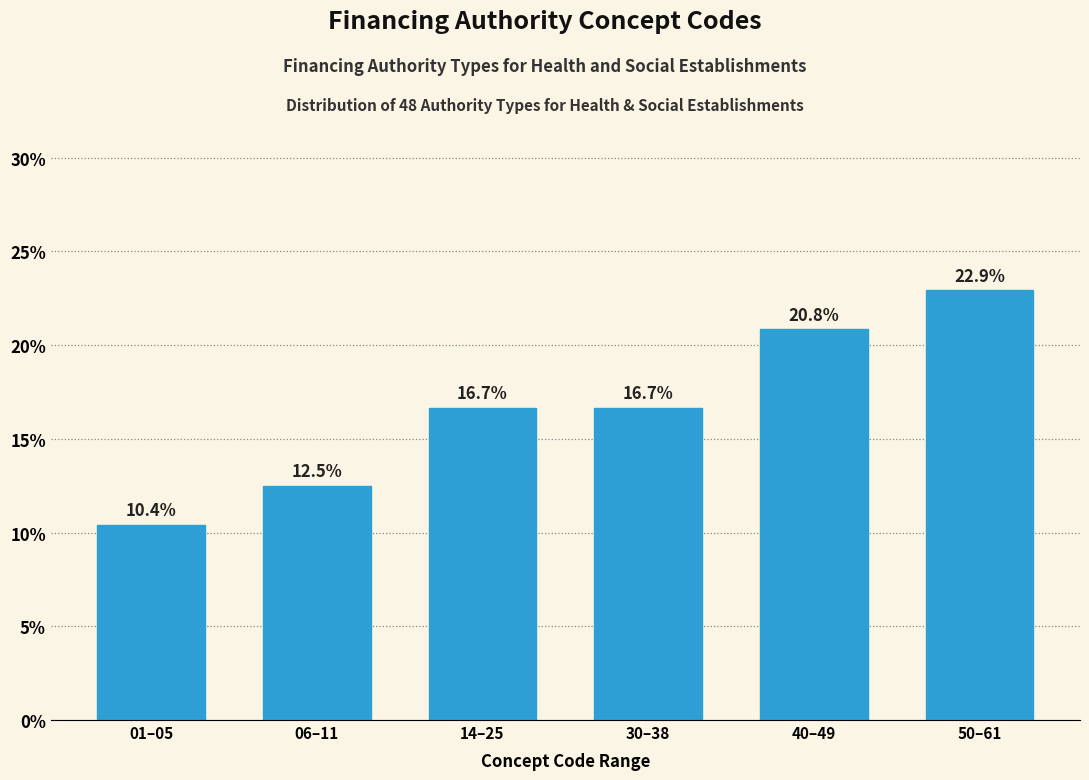

Reading left to right, extract all data points from this chart.

01–05=10.4	06–11=12.5	14–25=16.7	30–38=16.7	40–49=20.8	50–61=22.9